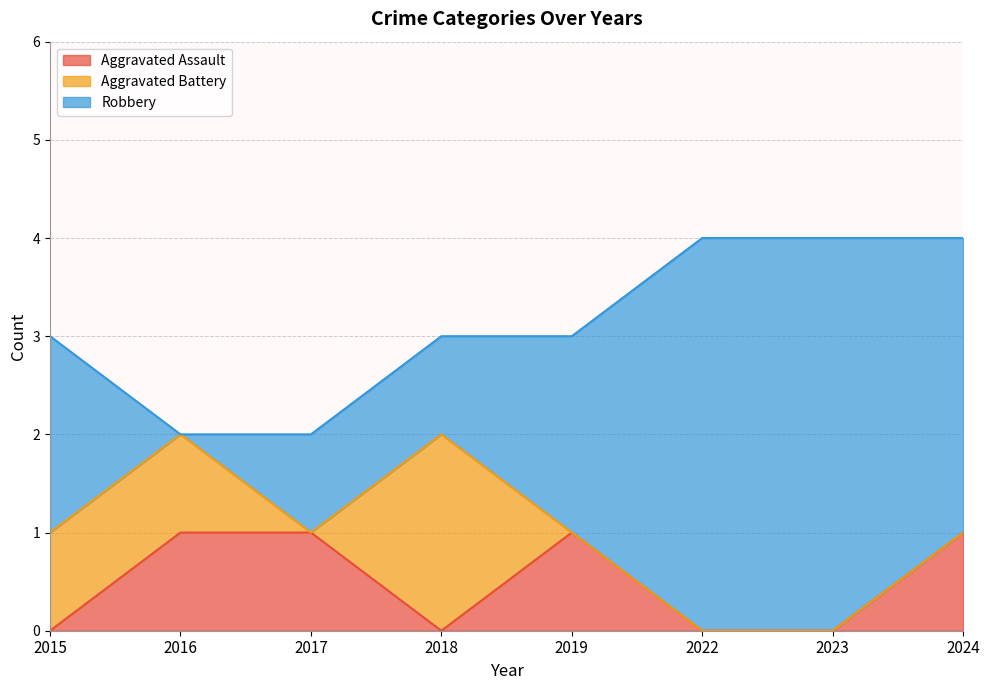

Is the value of Total at 2018 greater than the value of Aggravated Assault at 2016?

Yes